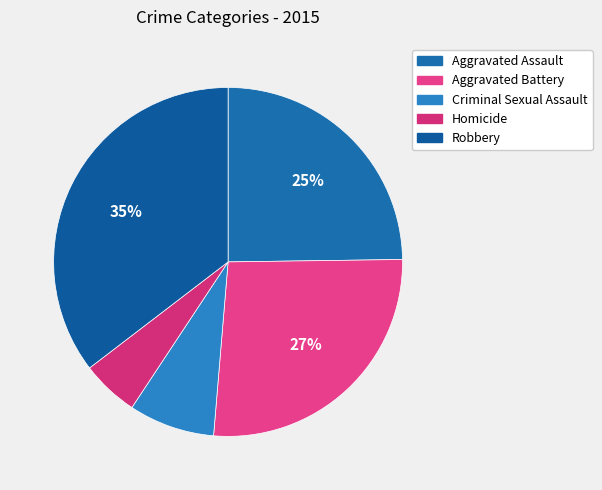

To the nearest percent, what percentage of the pie is Robbery?

35%